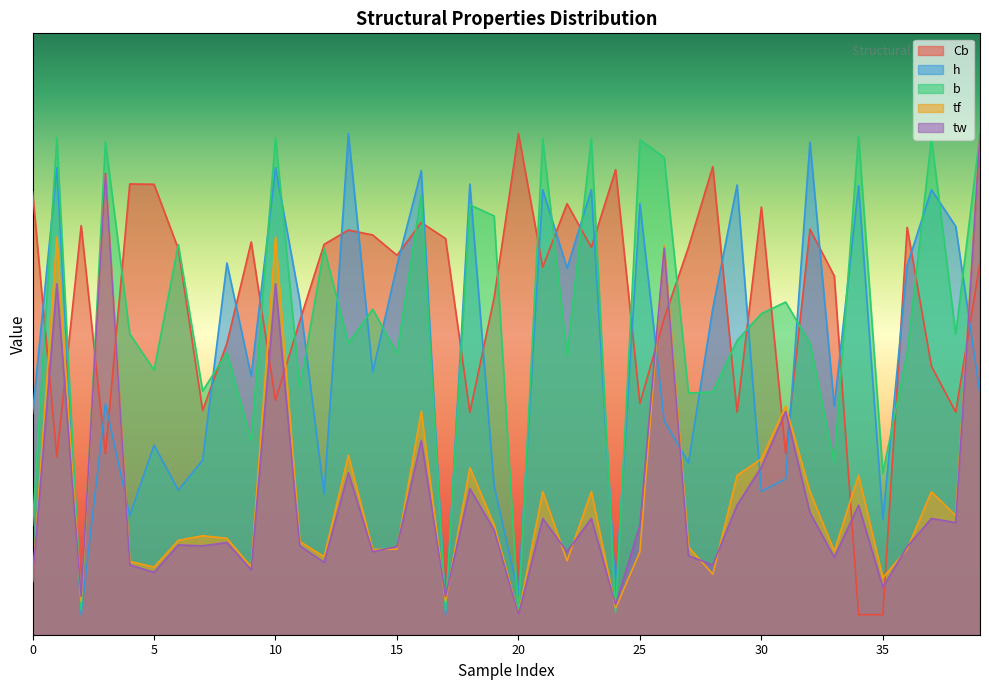

Which series has the largest total across all categories?

Cb